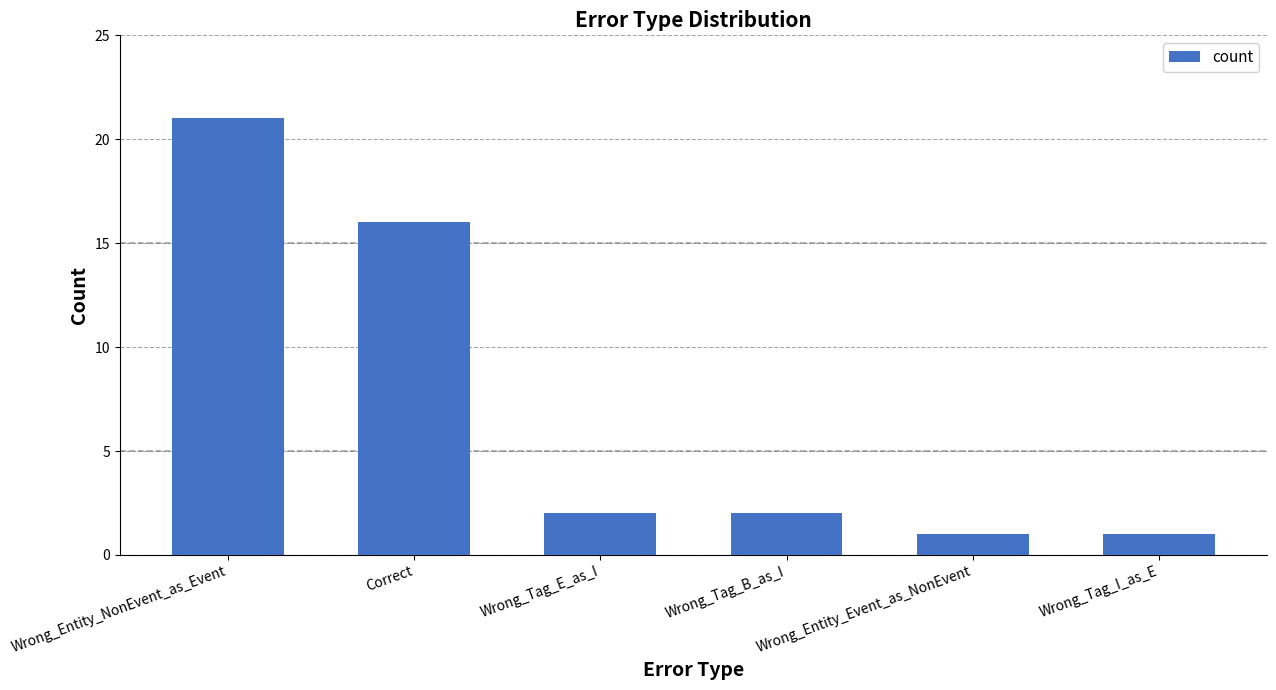

What is the change in value from Wrong_Tag_E_as_I to Wrong_Tag_I_as_E?

-1